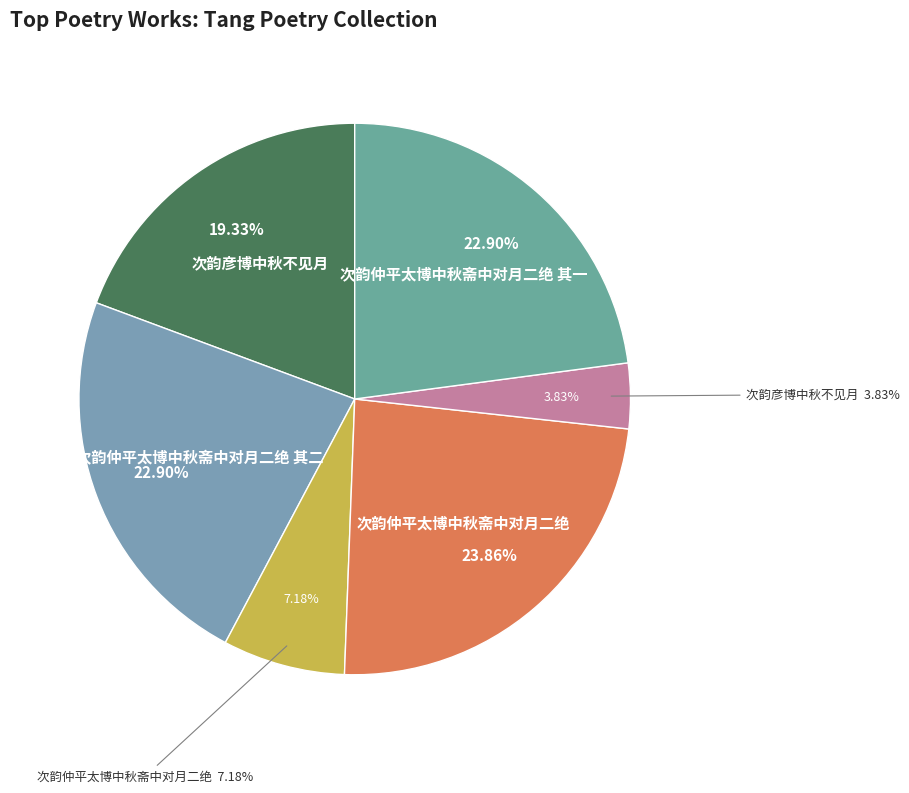

The 次韵仲平太博中秋斋中对月二绝 其二 slice represents 23% of the pie. True or false?

True